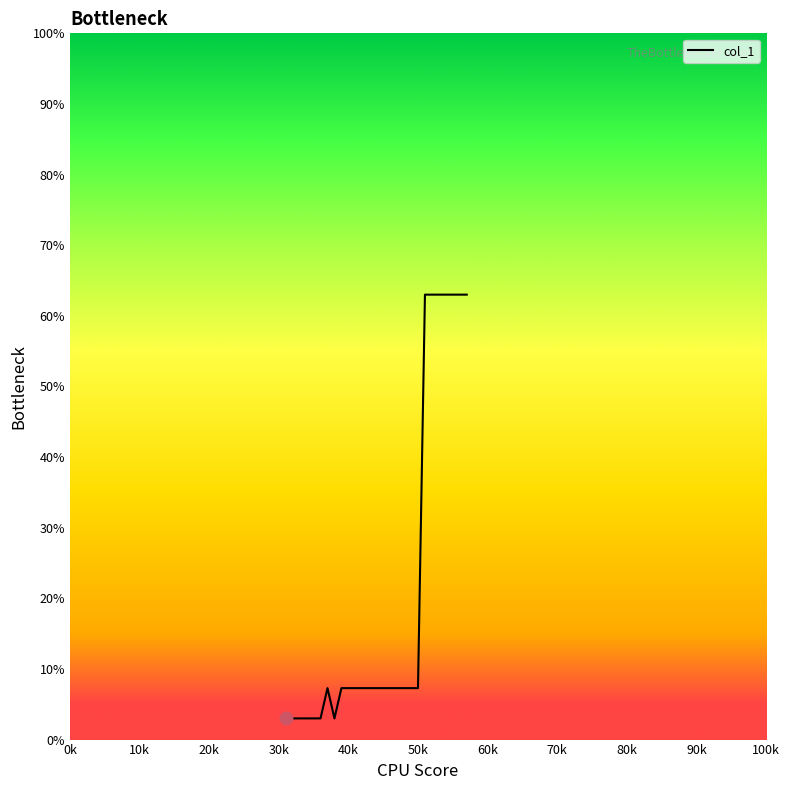

What is the difference between the maximum and minimum values?

60.0